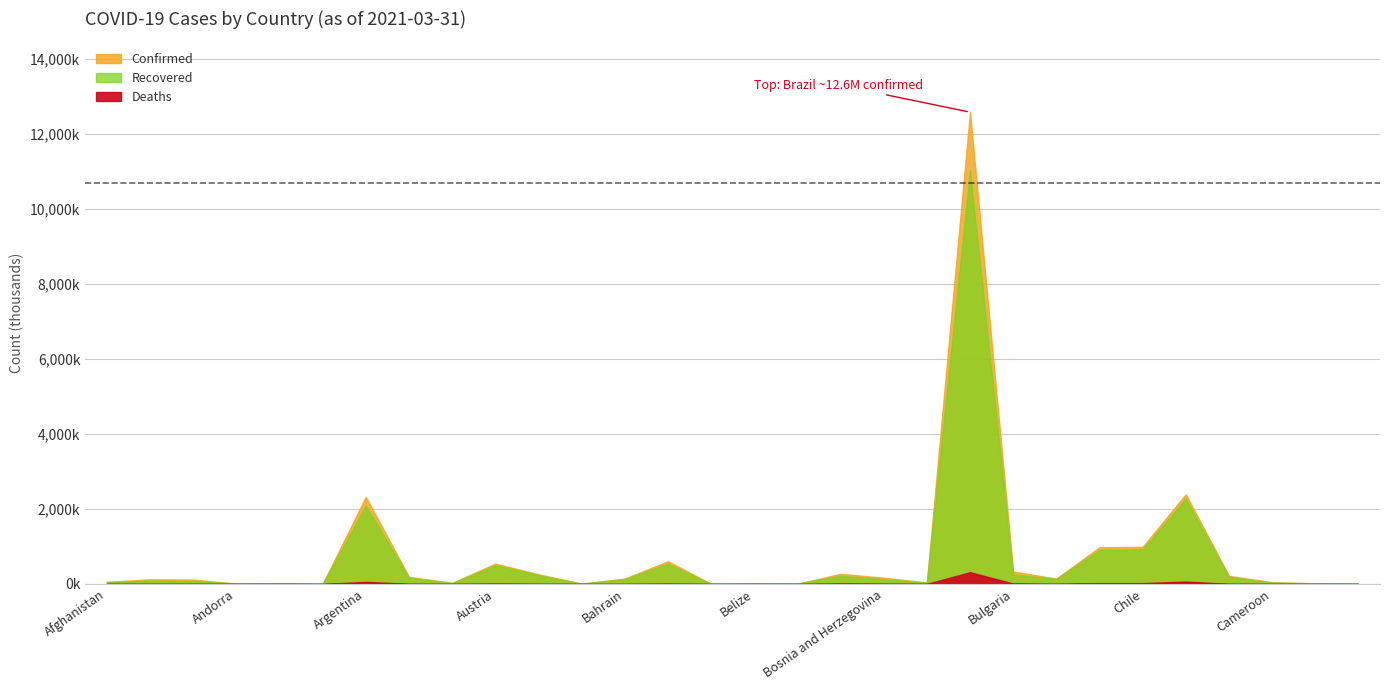

Read the Recovered value at Bangladesh, to the nearest 10.

539880